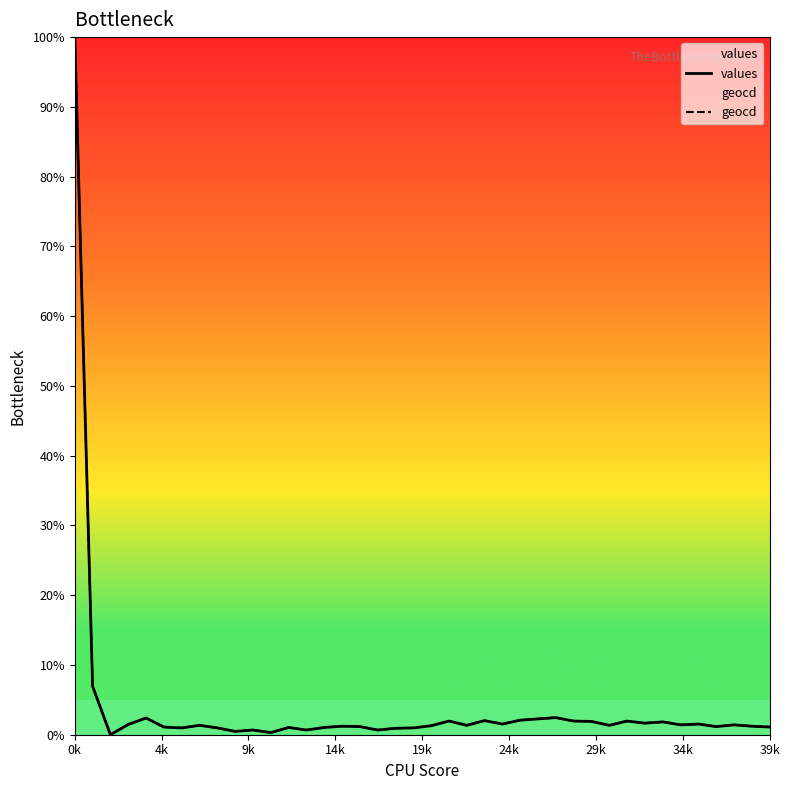

At how many categories does at least one series exceed 63?

1